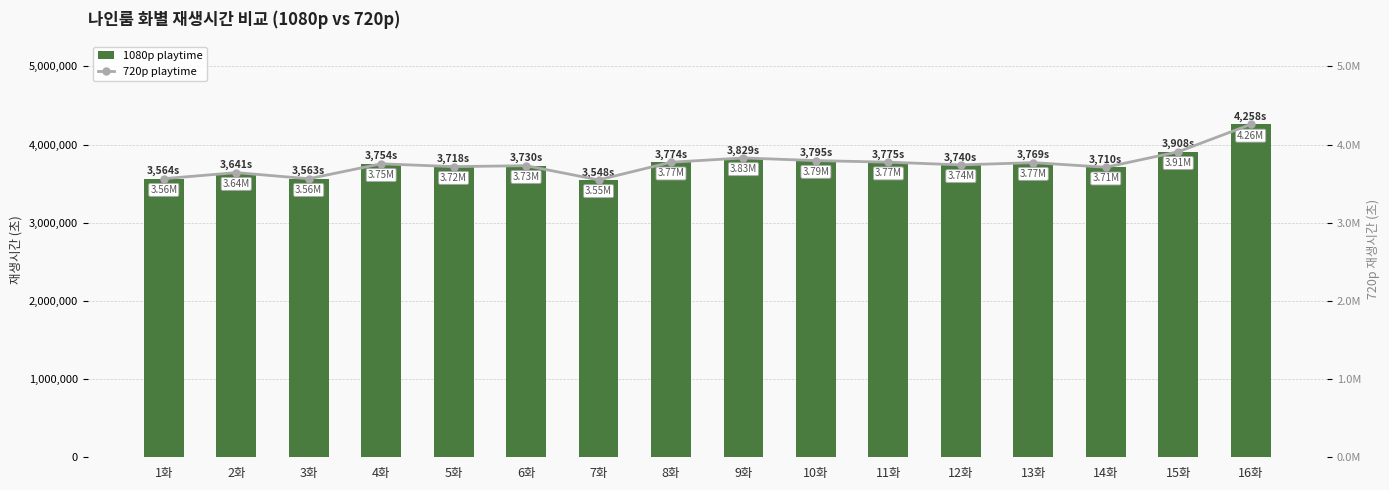

What is the minimum value shown in the chart?

3548000